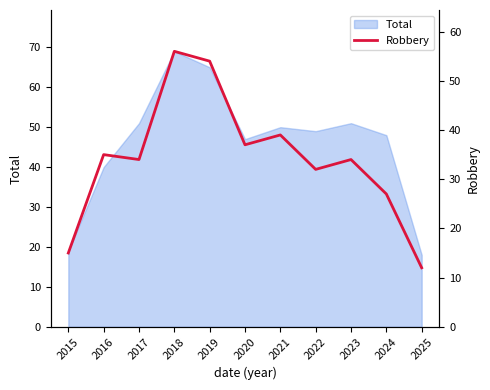

Count the number of categories in the chart.

11